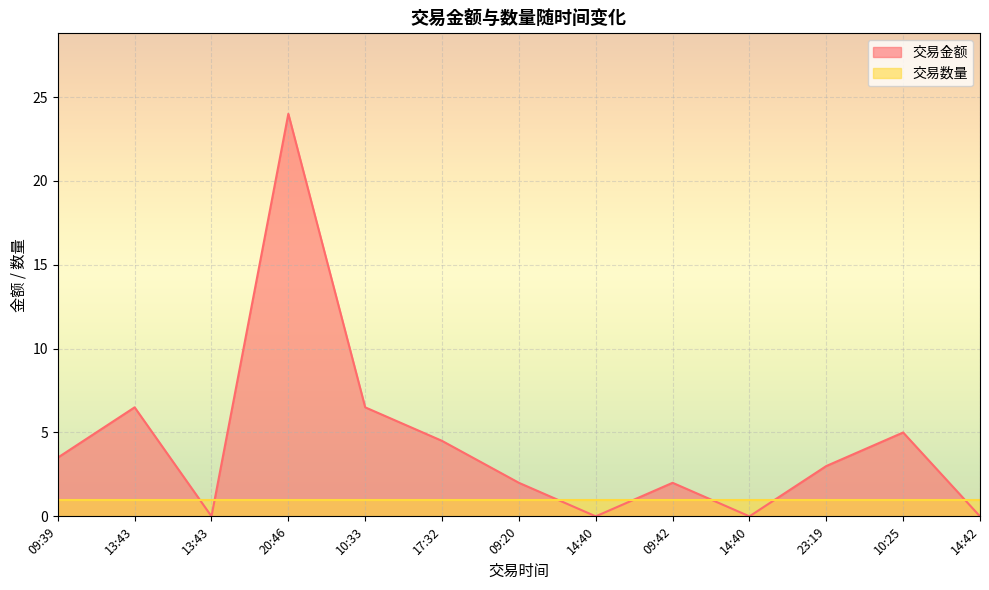

What is the difference between the maximum and minimum values?

24.0